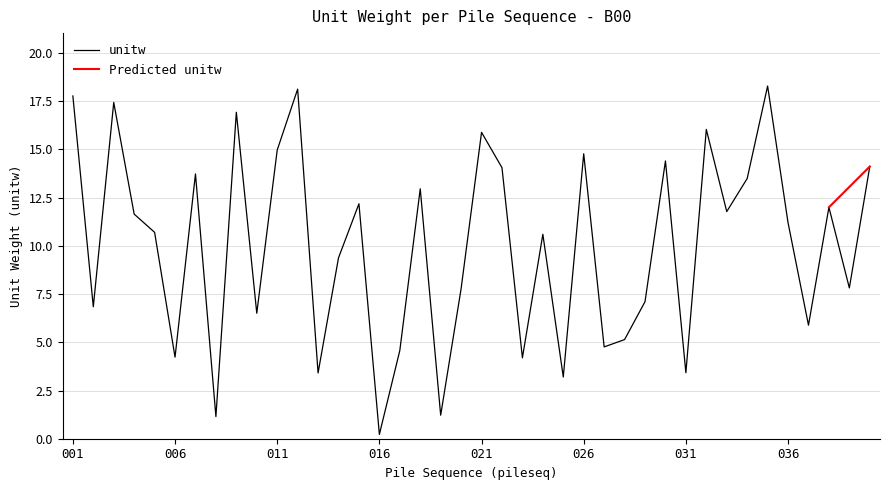

What is the value of the 17th point from the left?

4.6